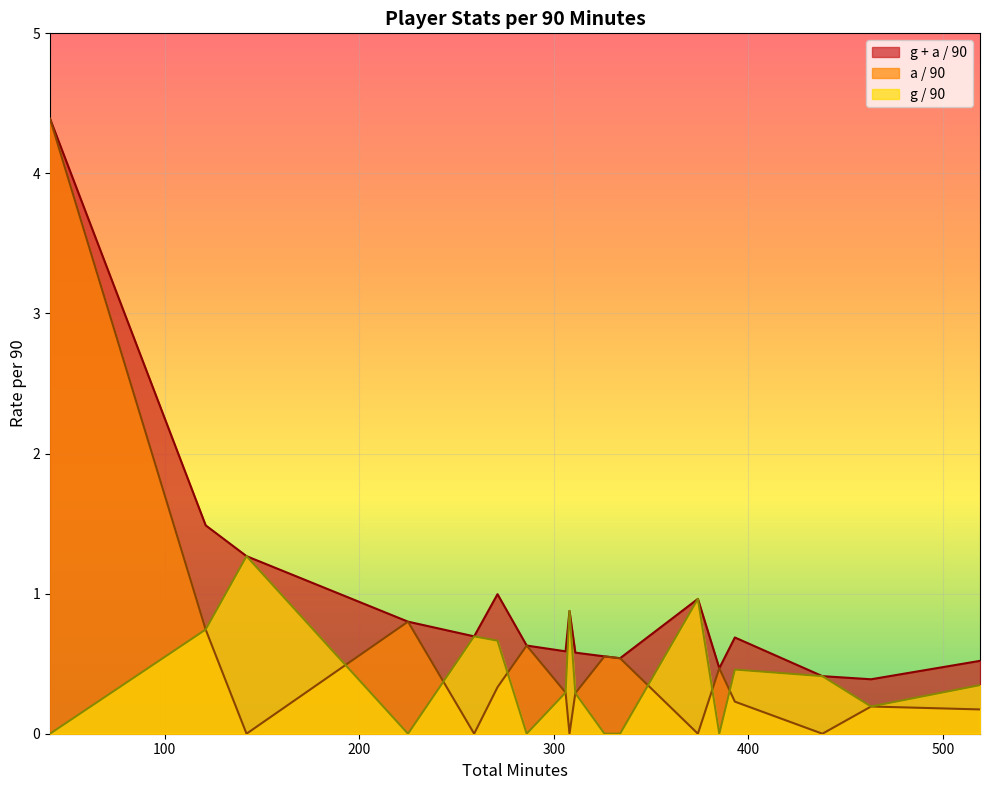

What is the highest value of the g / 90 series?

1.3